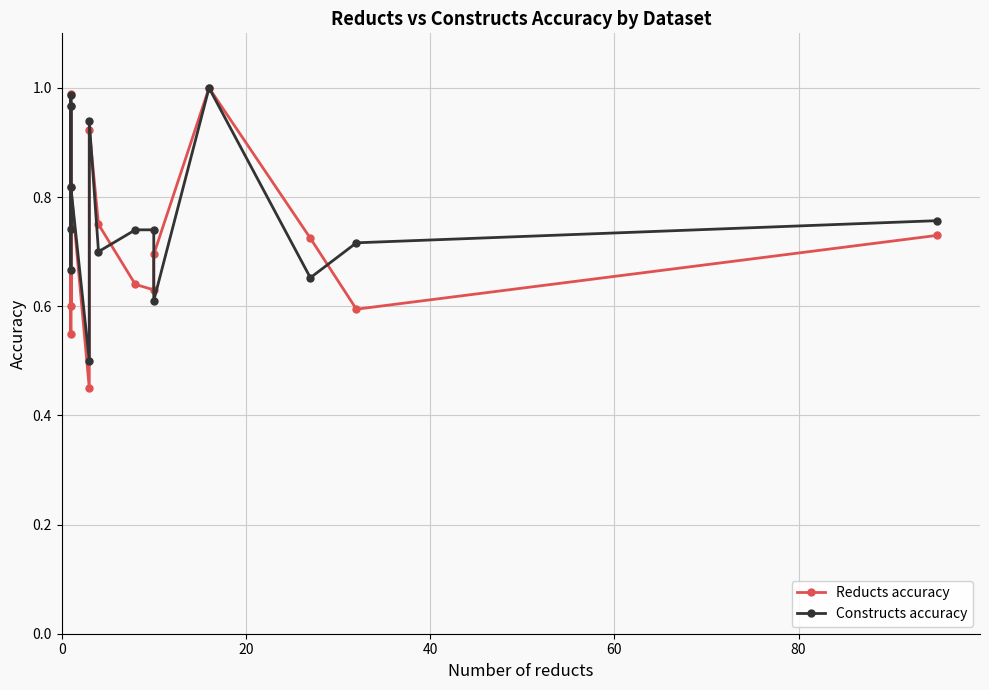

Rank the series by their average value, from lowest to highest.

Reducts accuracy, Constructs accuracy